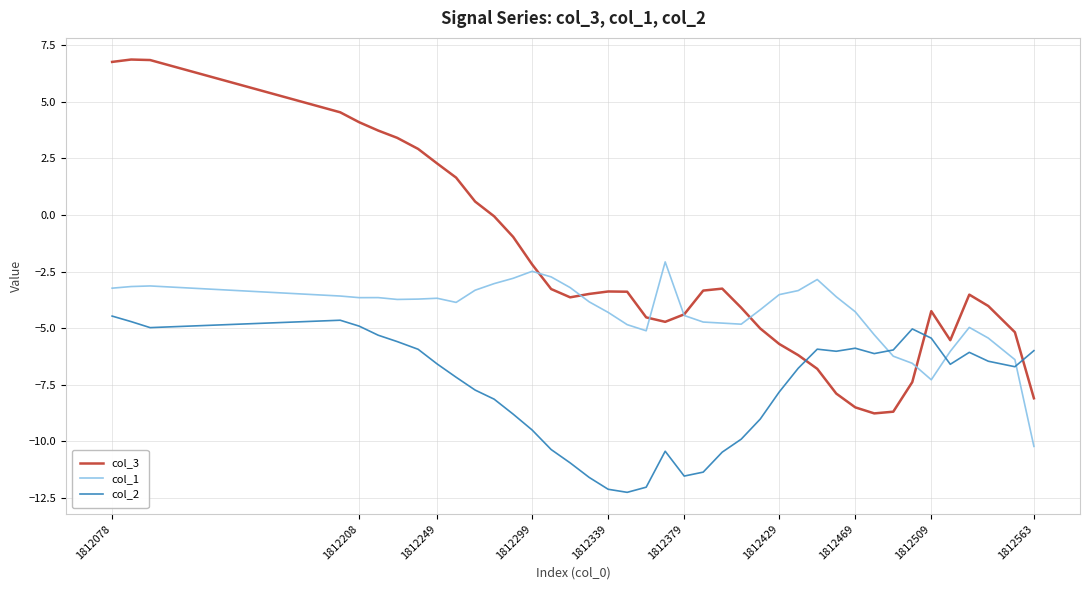

What is the greatest value displayed?

6.9